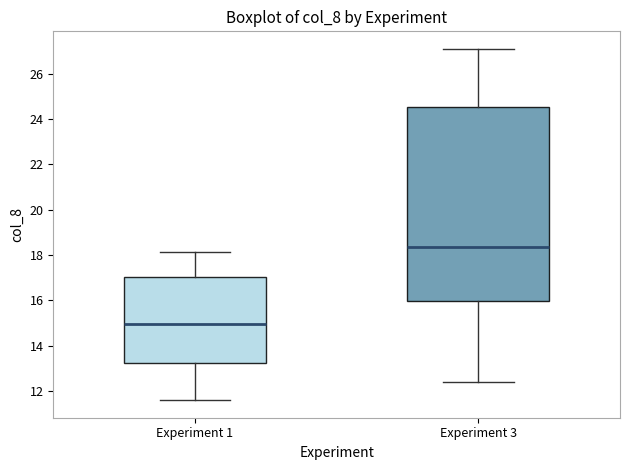

Reading left to right, transcribe this box plot: for each box, give where its median line is, the range the box spans, and where its two whiskers end, as read against the y-axis. The values are not printed on the chart, so give them approximately, as read against the axis.

Experiment 1: median 15.0, box 13.2 to 17.0, whiskers 11.6 to 18.2
Experiment 3: median 18.4, box 16.0 to 24.6, whiskers 12.4 to 27.0